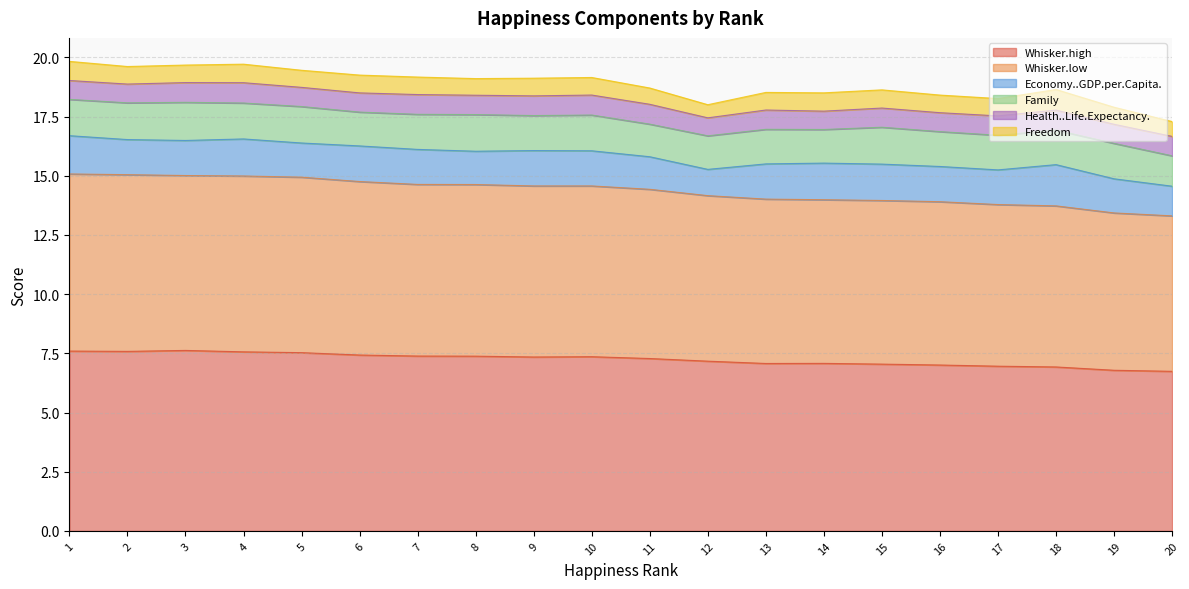

True or false: Whisker.low and Freedom intersect in this chart.

False